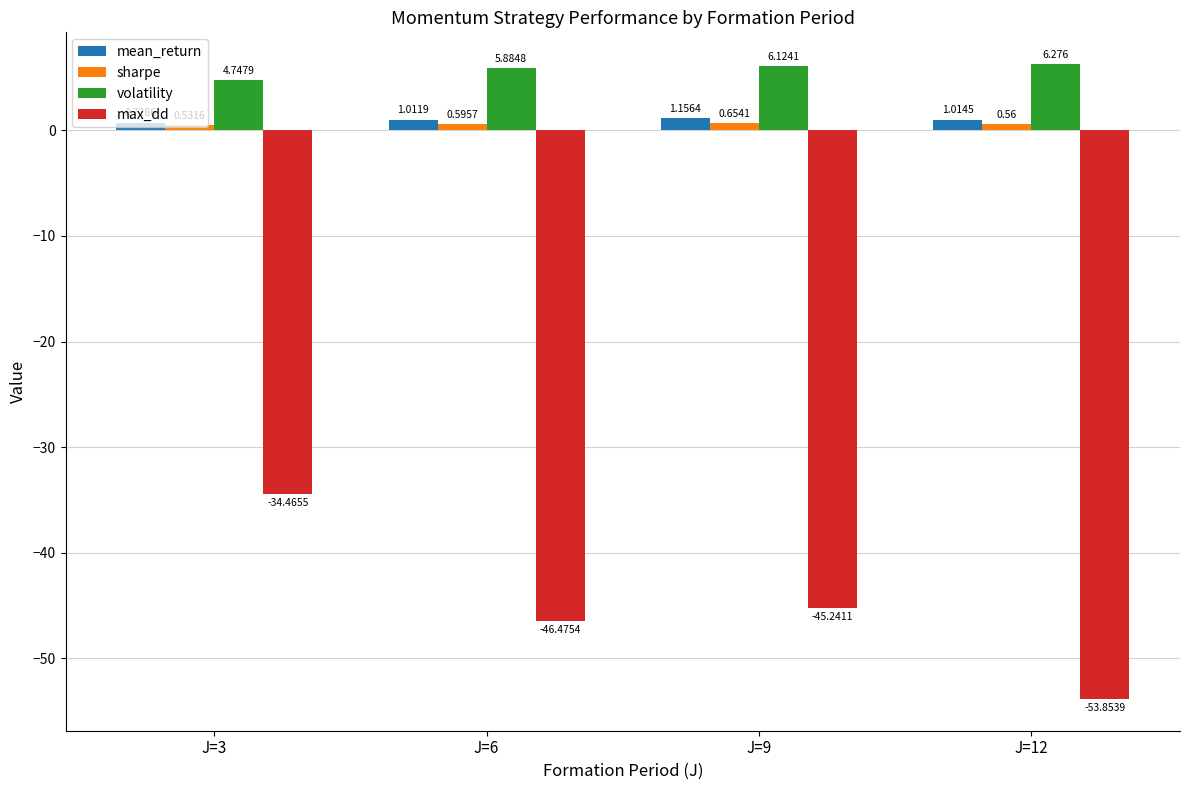

Which series has the largest range (max minus min)?

max_dd